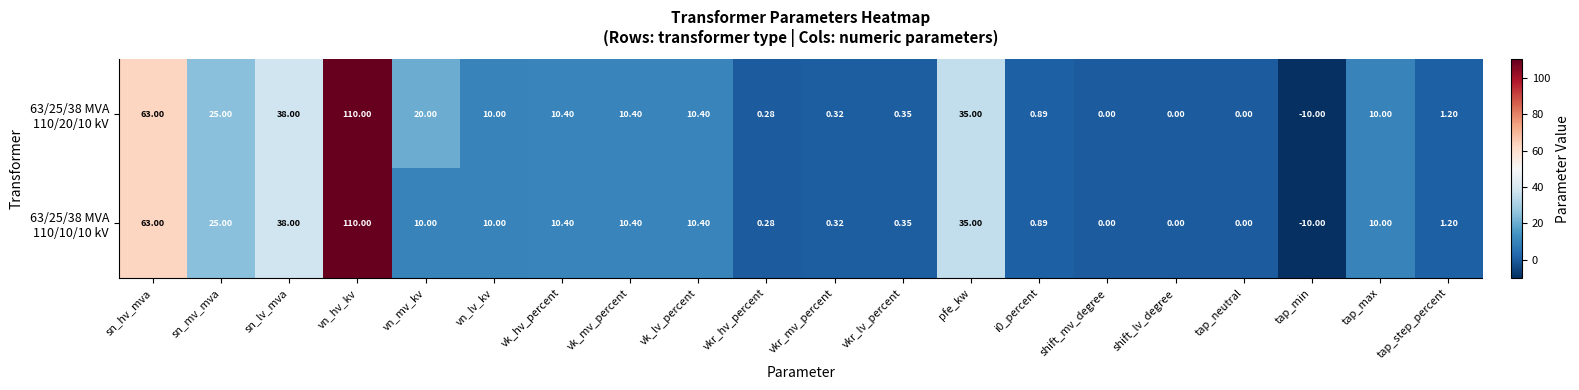

At which category does the chart reach its peak across all series?

vn_hv_kv